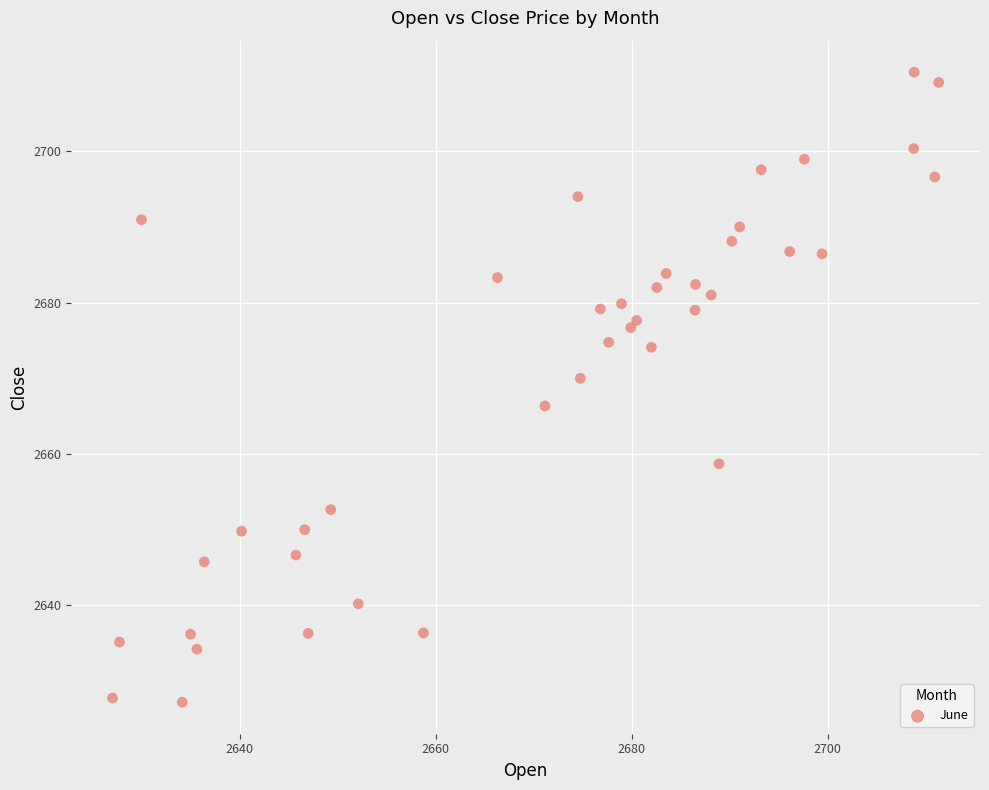

What is the range of X values (max minus min)?

84.2